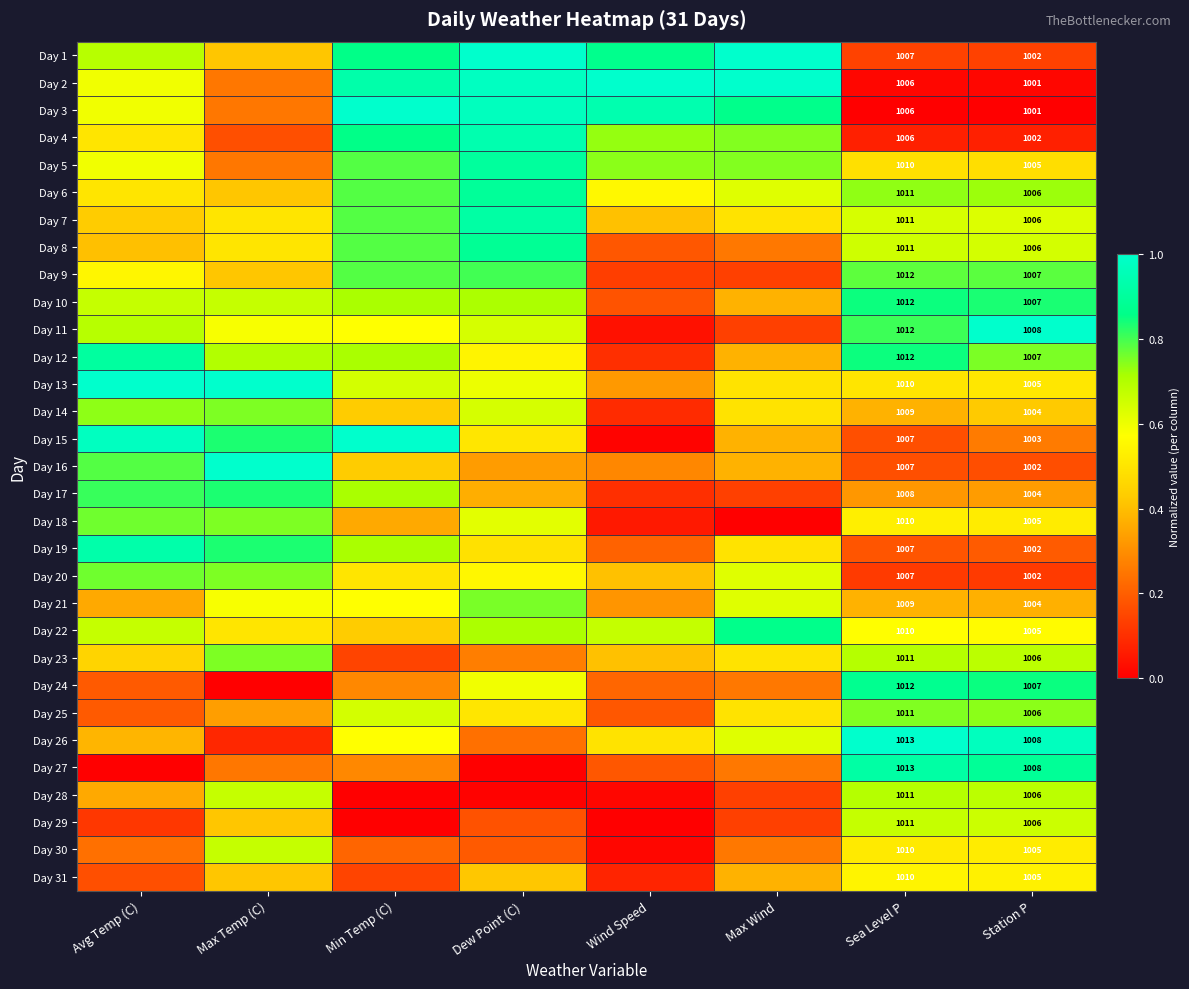

Between Max Temp (C) and Station P, which is larger?

Max Temp (C)